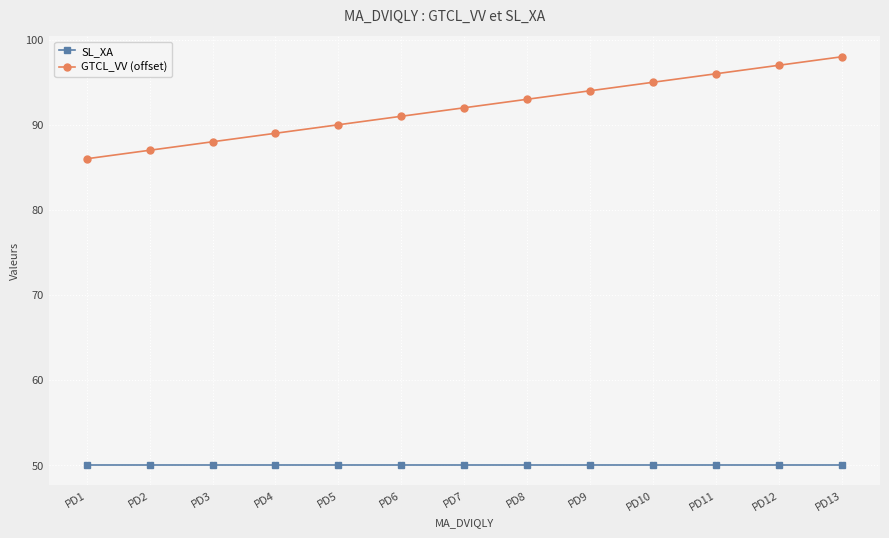

At which label does GTCL_VV (offset) reach its minimum?

PD1